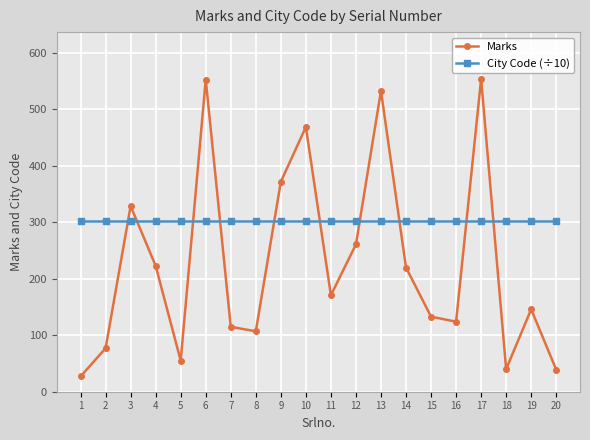

What is the sum of the Marks values at 14 and 17?

774.0